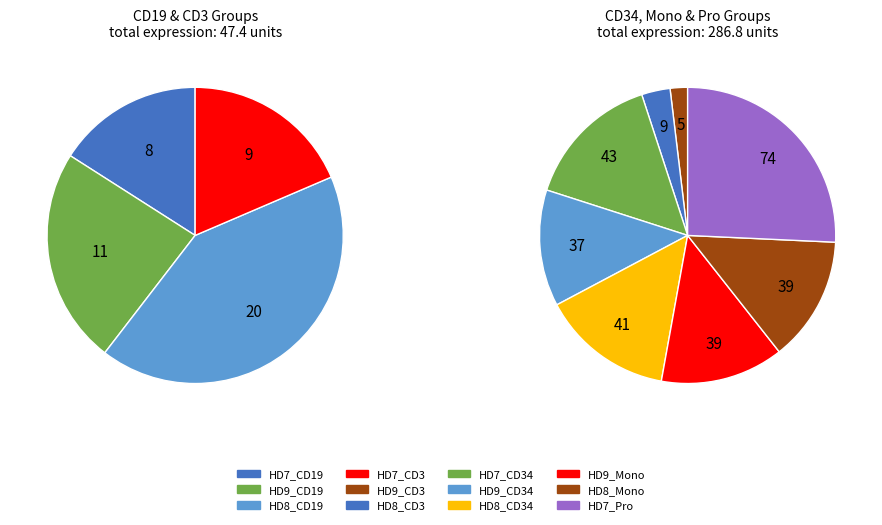

To the nearest percent, what is the average slice percentage?

8%